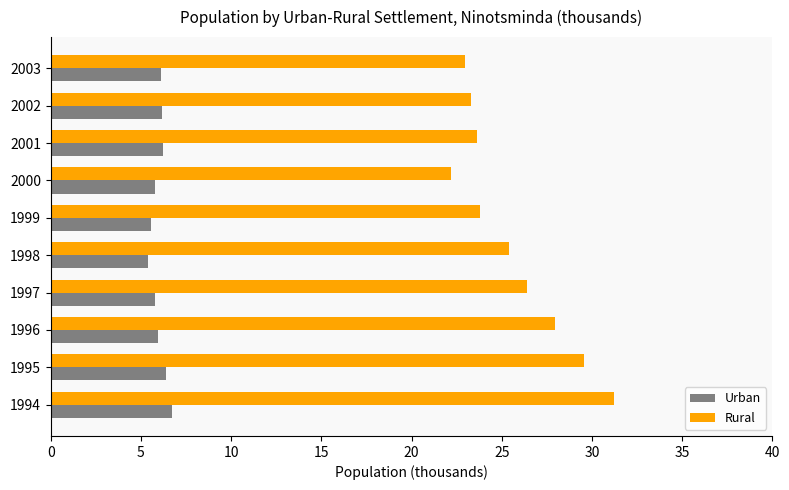

Count the number of categories in the chart.

10